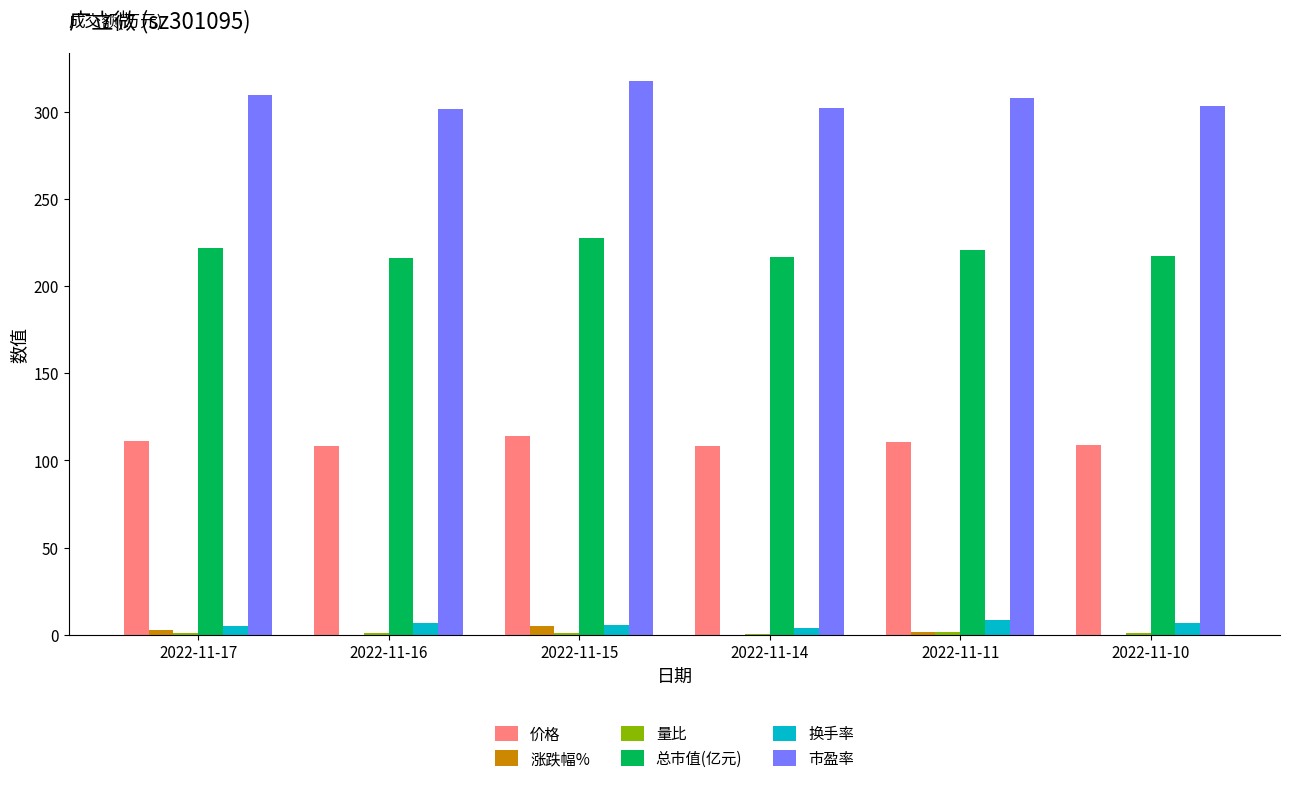

What is the total value across all series at 2022-11-16?

628.5